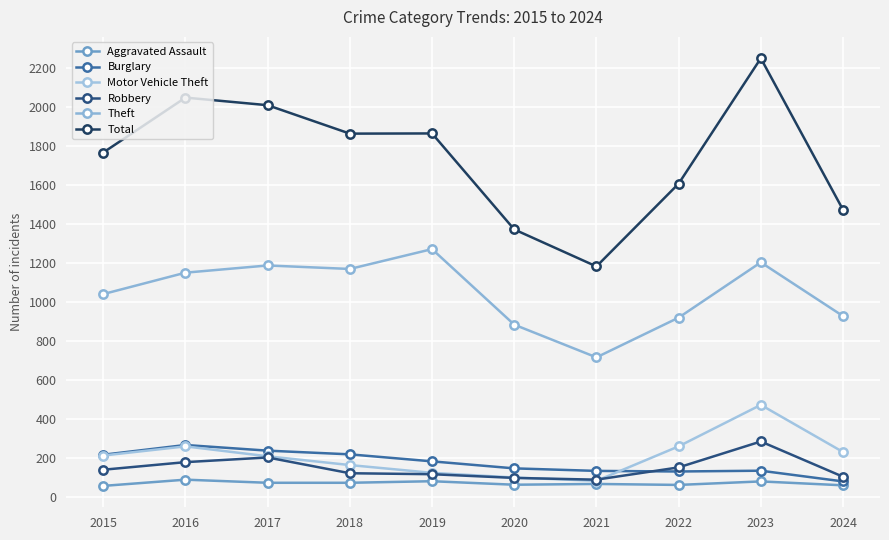

Rank the series by their maximum value, from lowest to highest.

Aggravated Assault, Burglary, Robbery, Motor Vehicle Theft, Theft, Total